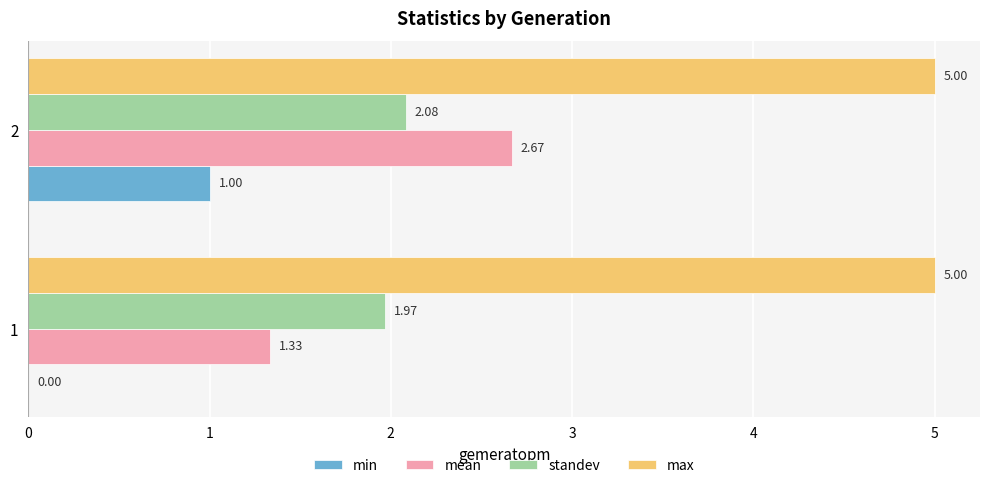

What is the sum of all standev values?

4.0